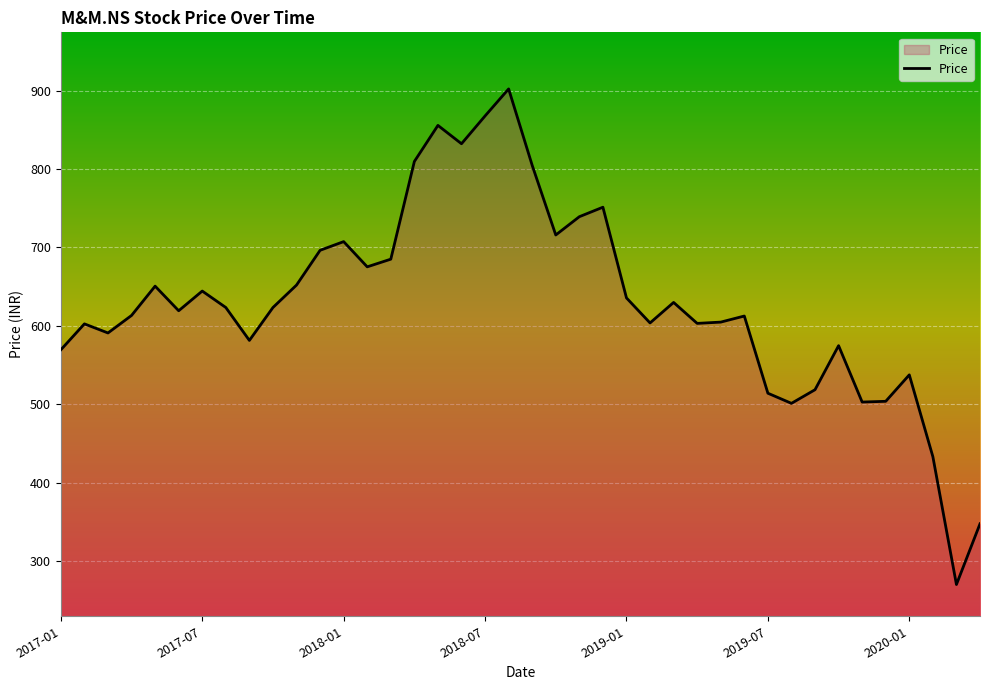

What is the maximum value shown in the chart?

902.2